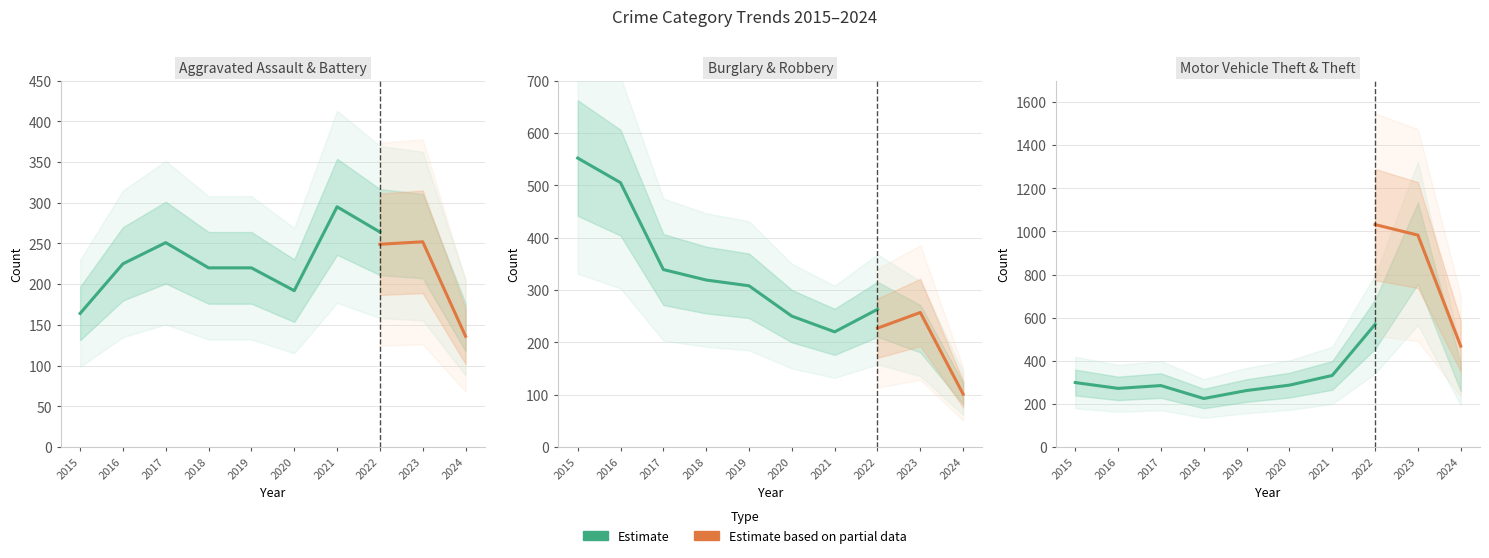

At which category does Aggravated Assault reach its first local valley?

2020